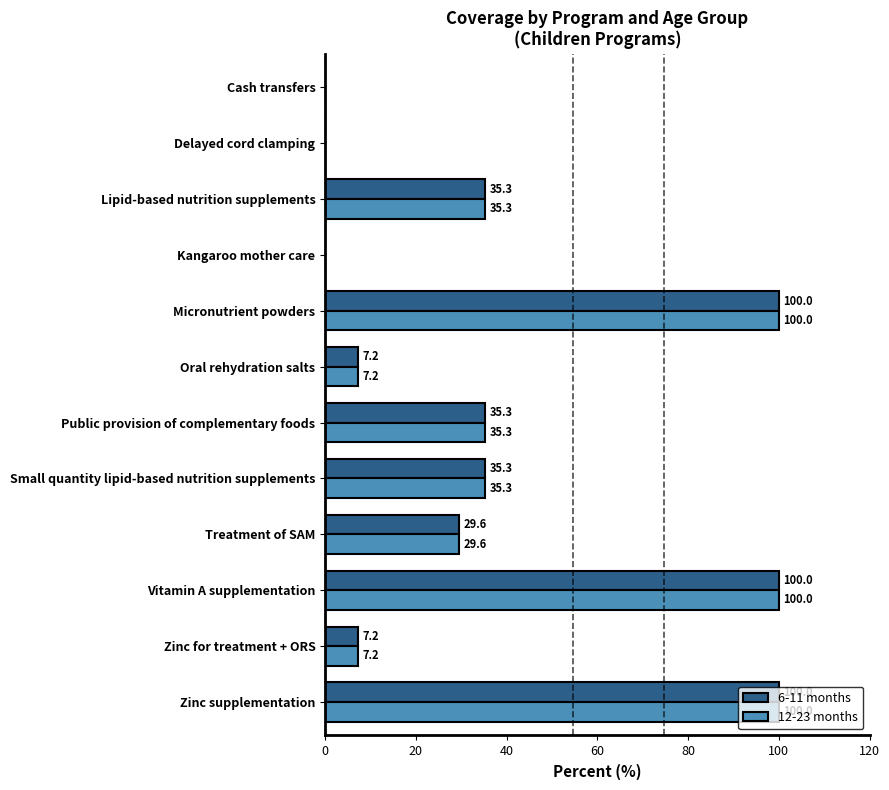

The 12-23 months series shows 0.0 at Cash transfers. True or false?

True